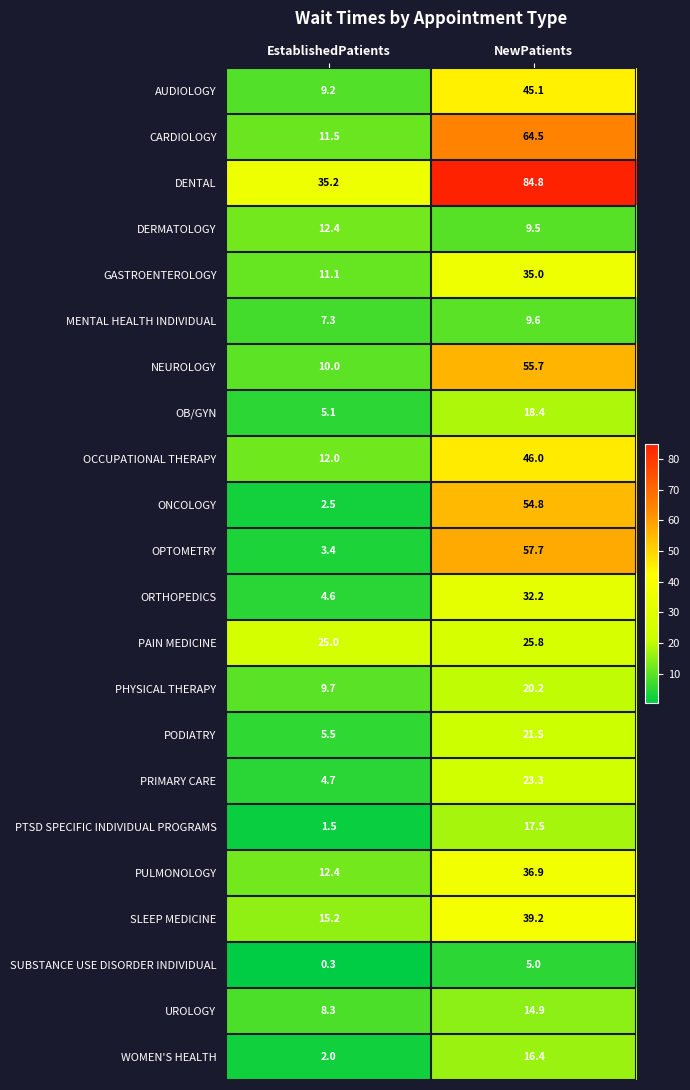

Is it true that SLEEP MEDICINE equals 5.5 at EstablishedPatients?

False